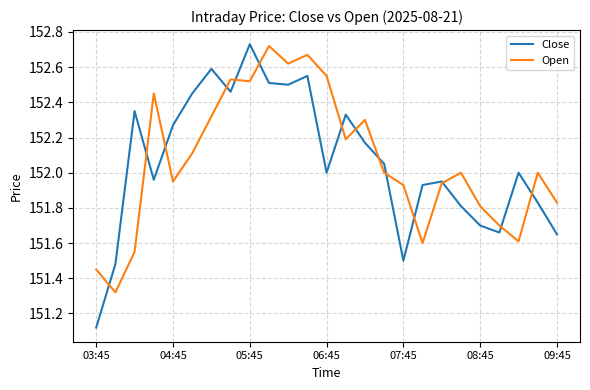

Which series has the widest spread of values?

Close